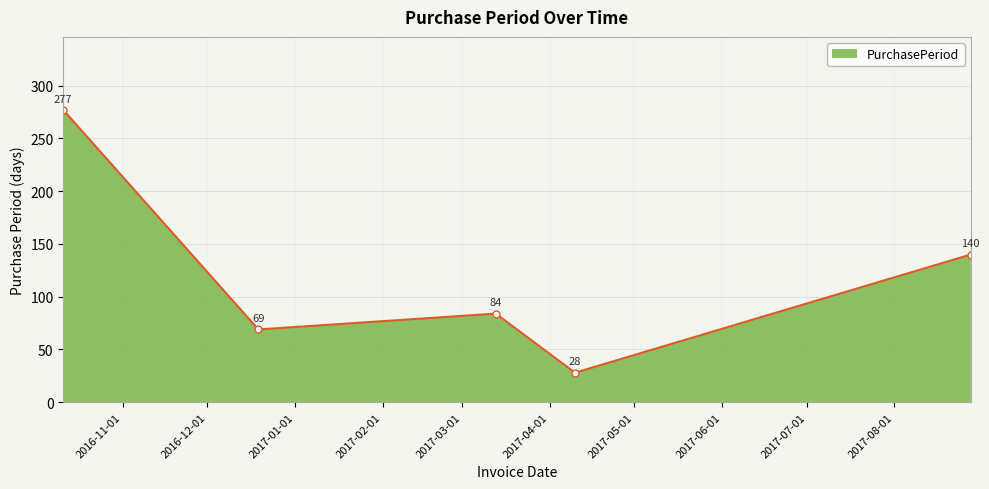

What is the average value?

120